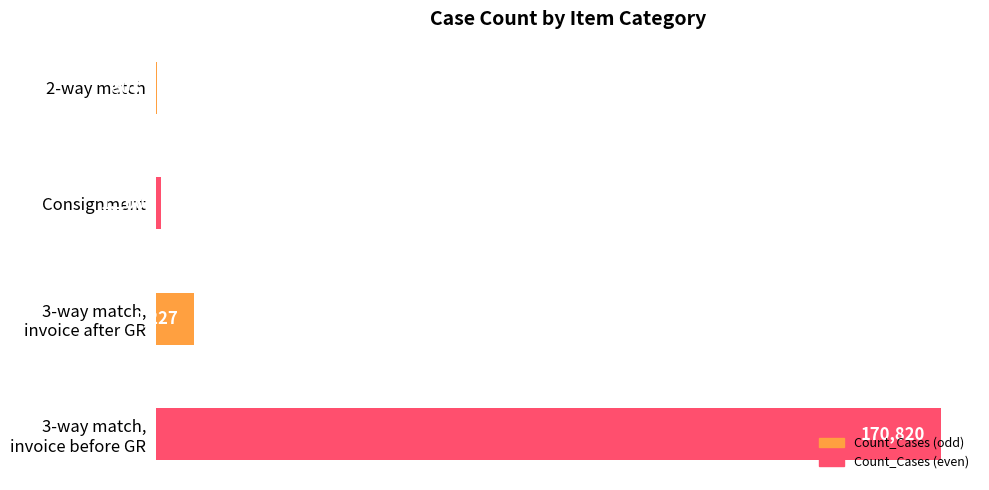

What is the sum of all values?

180450